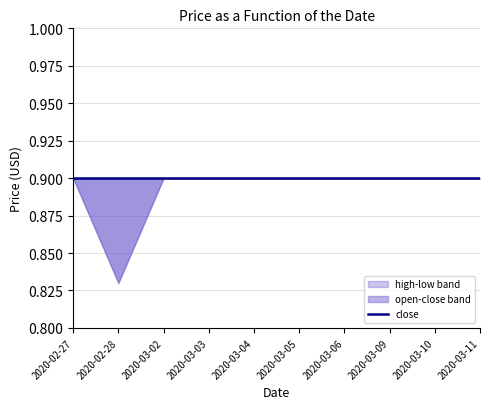

List the series in order of their peak value, highest first.

close, high, low, open